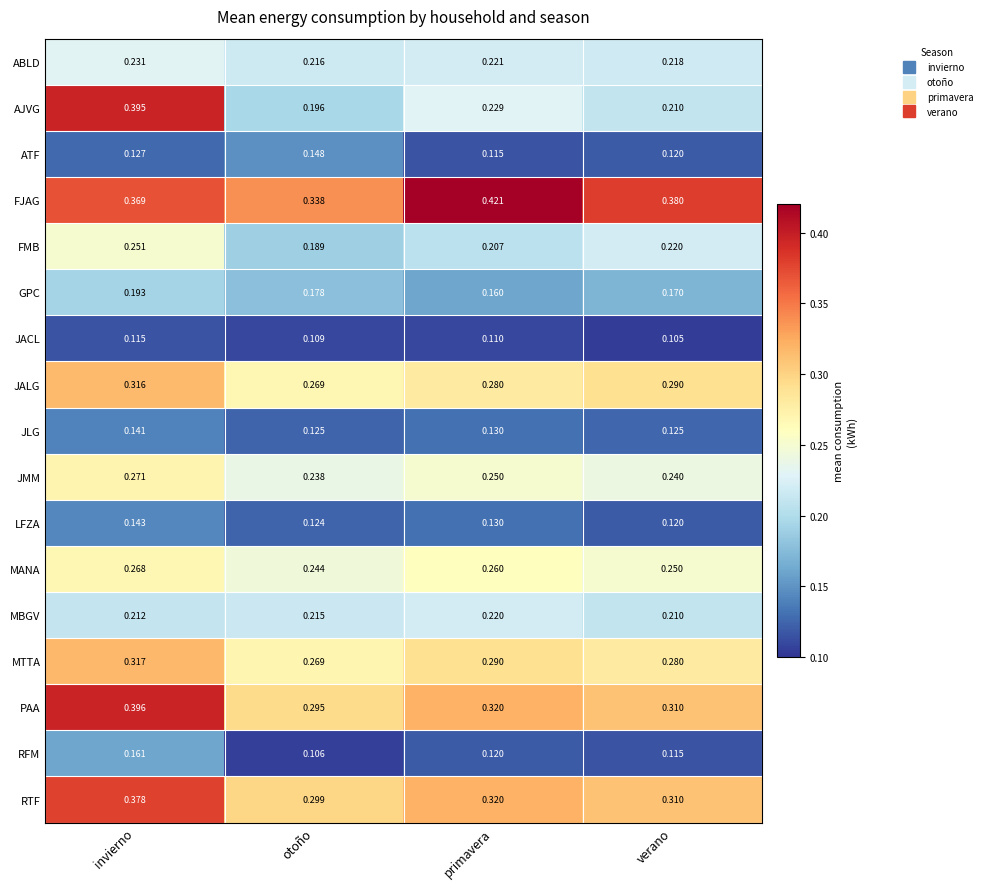

At which category is the sum across all series the highest?

invierno